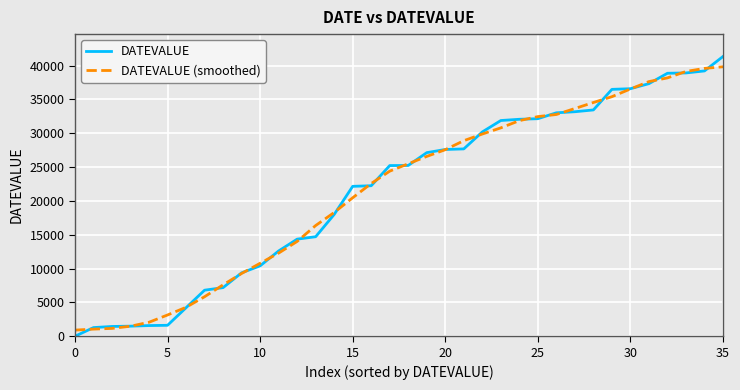

What are all the series names shown in the legend?

DATEVALUE, DATEVALUE (smoothed)